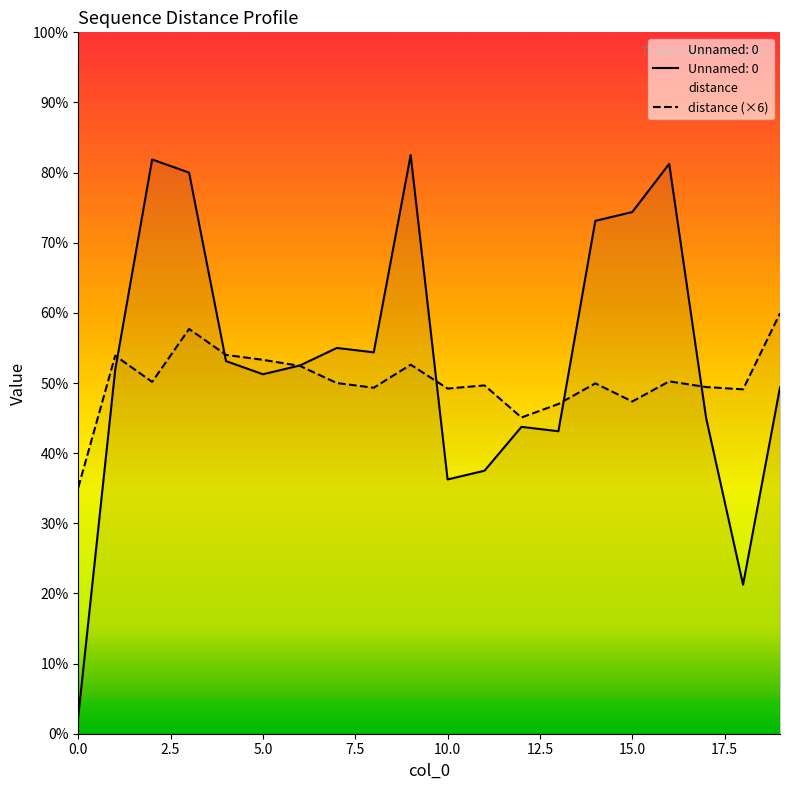

Rank the series by their maximum value, from highest to lowest.

Unnamed: 0, distance (×6)